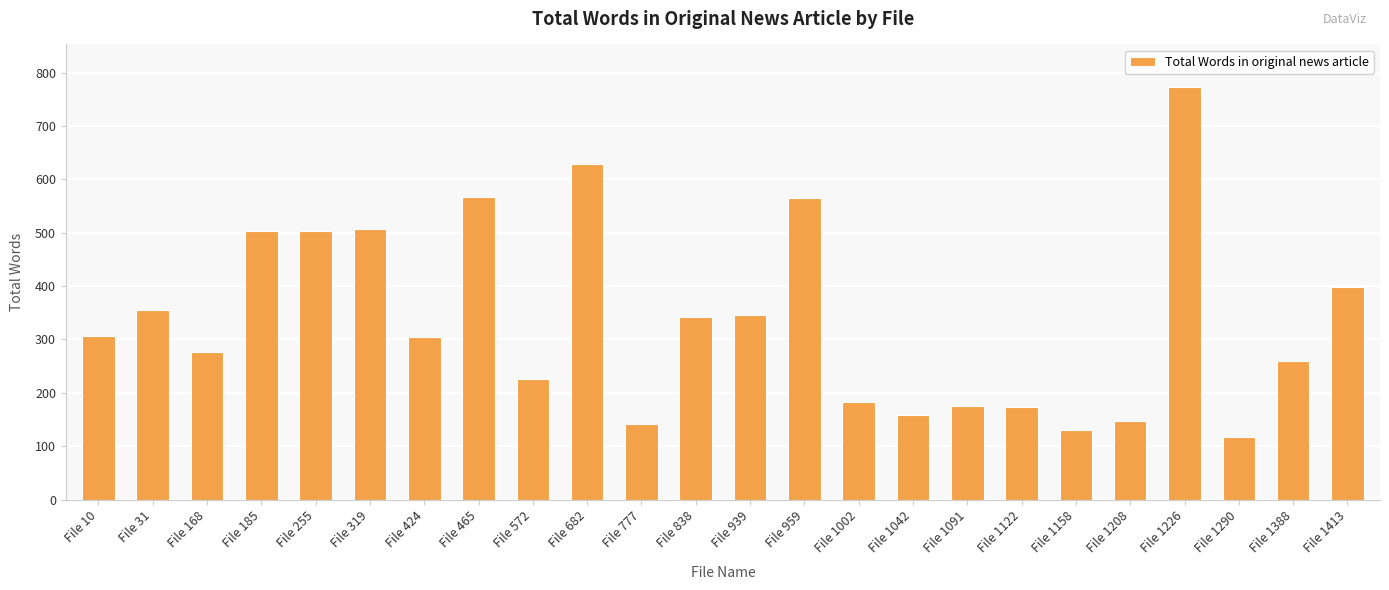

The chart shows a value of 158 at File 1042. True or false?

True